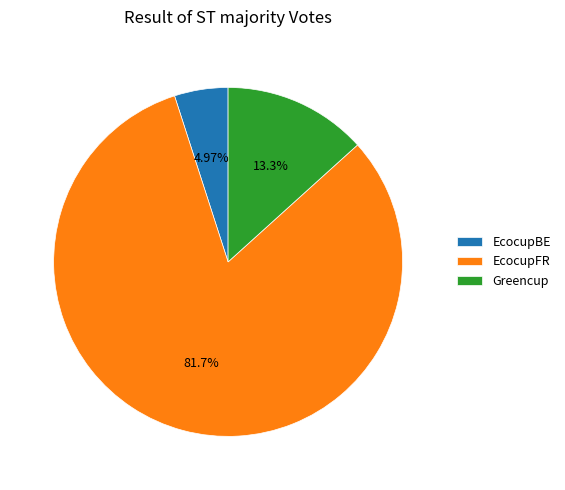

Which category has the biggest portion of the pie?

EcocupFR